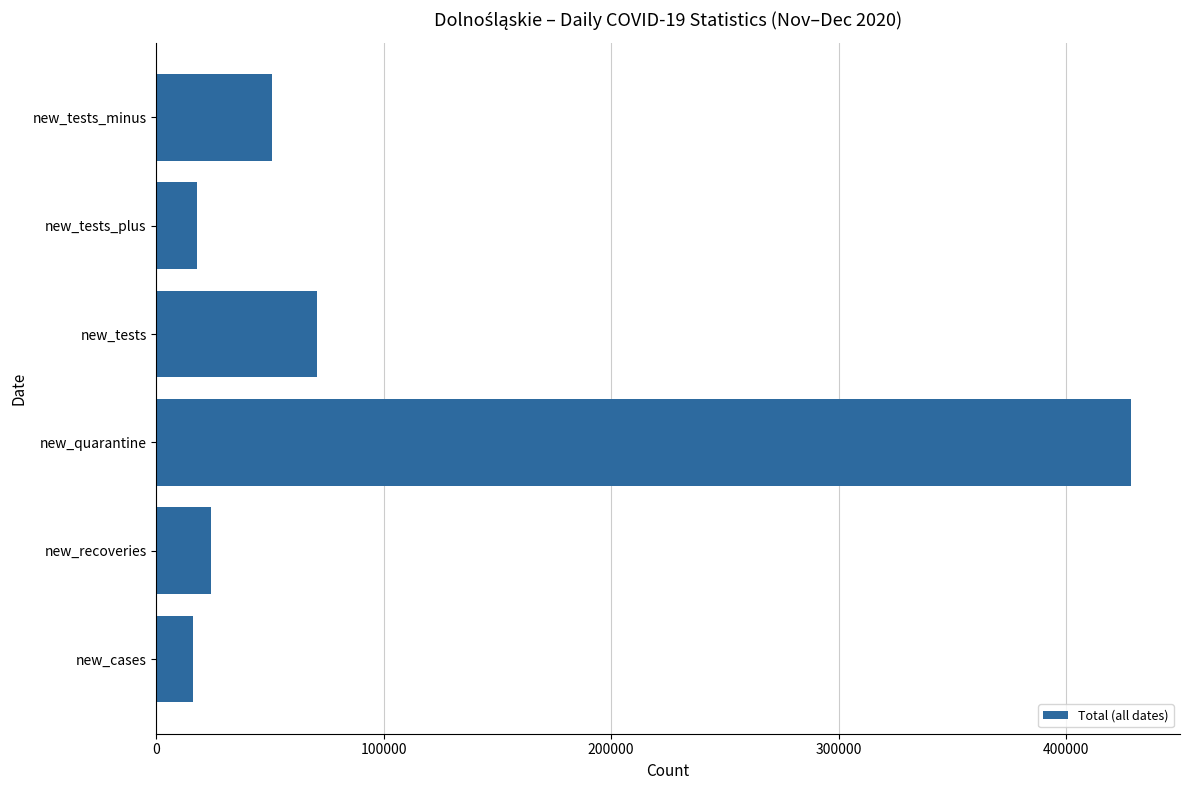

At which label is the value closest to 222523?

new_tests